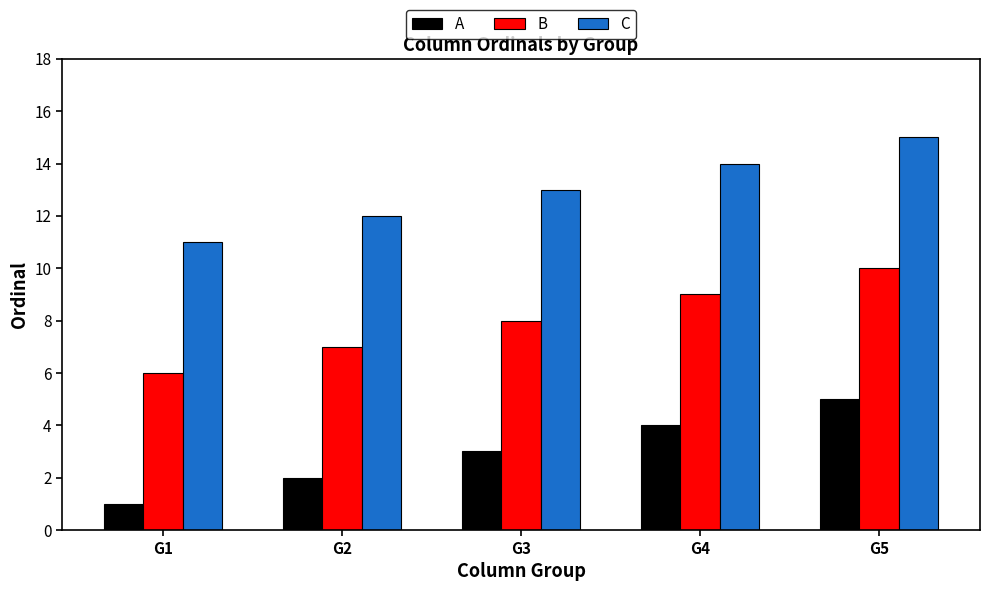

The C series shows 22 at G4. True or false?

False